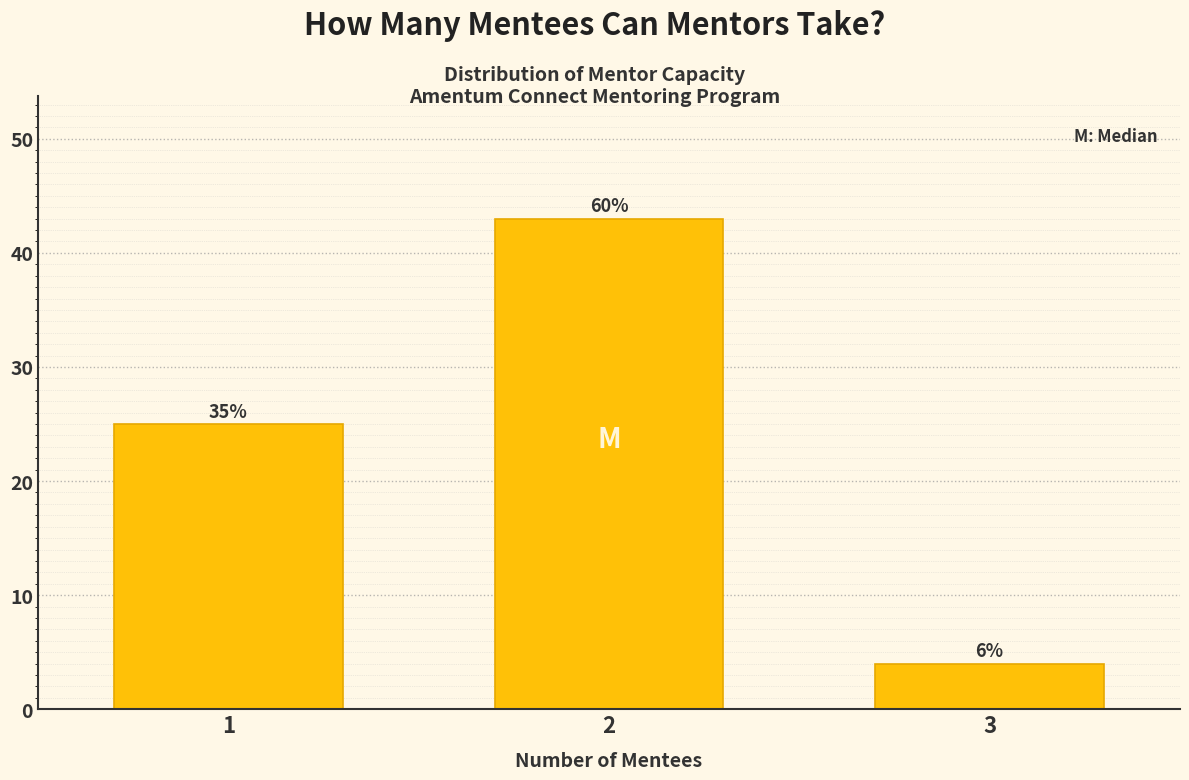

How many bars are there in total?

3